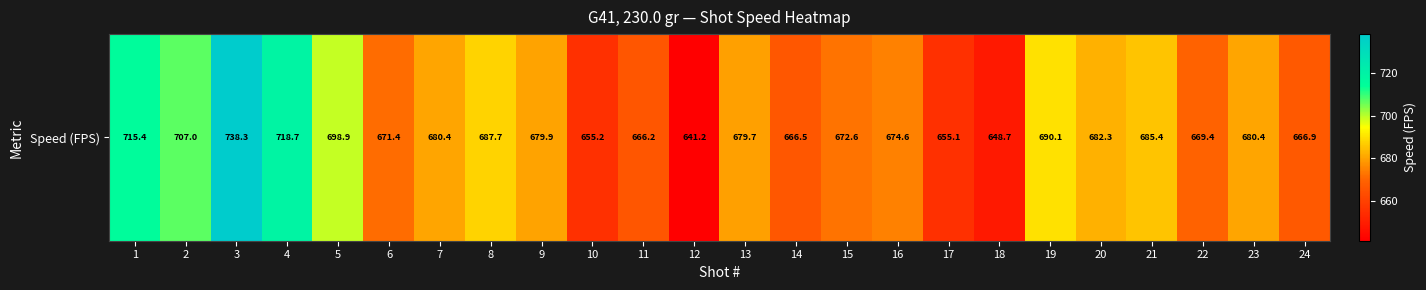

Where is the data nearest to the value 689?

19